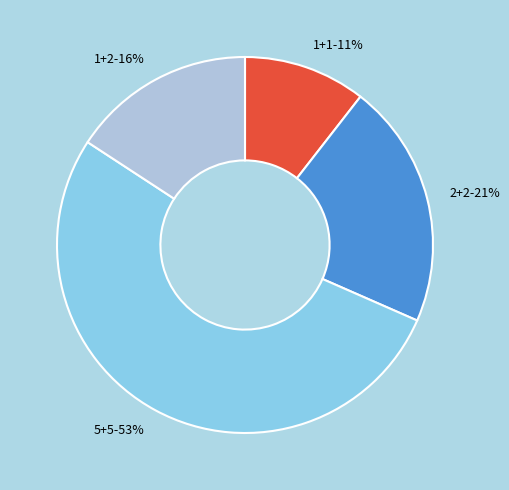

How many segments does this pie chart have?

4